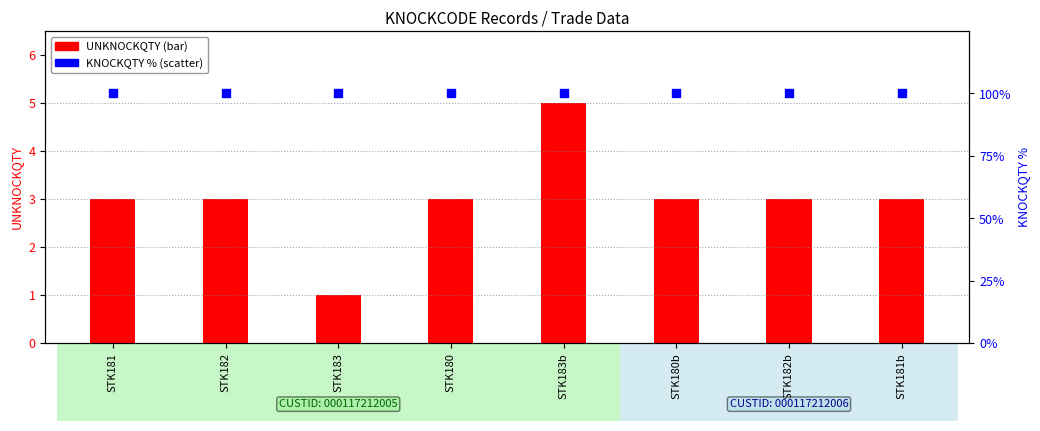

At how many categories does at least one series exceed 17?

8